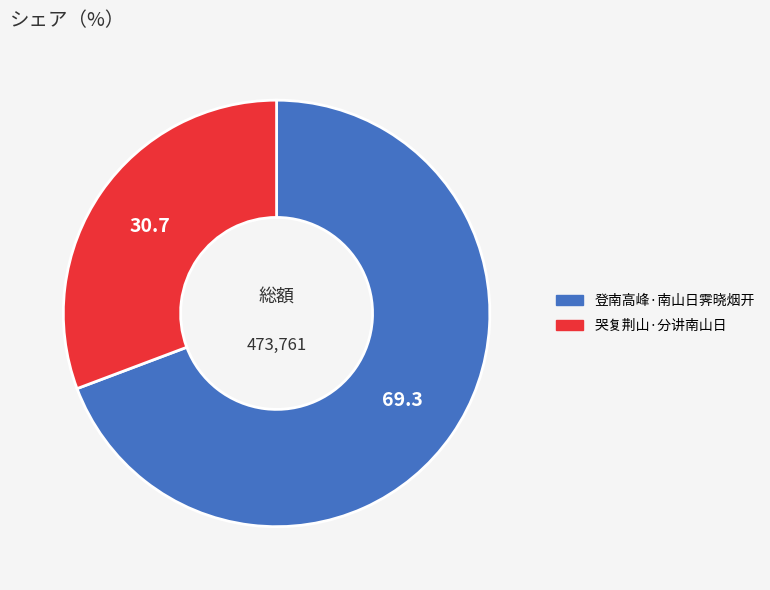

Do 登南高峰·南山日霁晓烟开 and 哭复荆山·分讲南山日 together represent more than half of the pie?

Yes